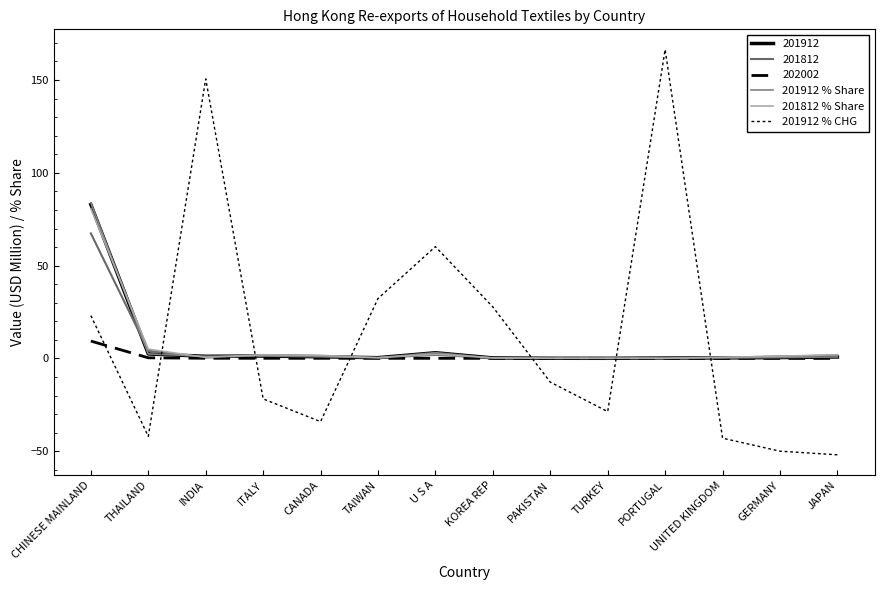

Which has a higher value, JAPAN or GERMANY?

JAPAN